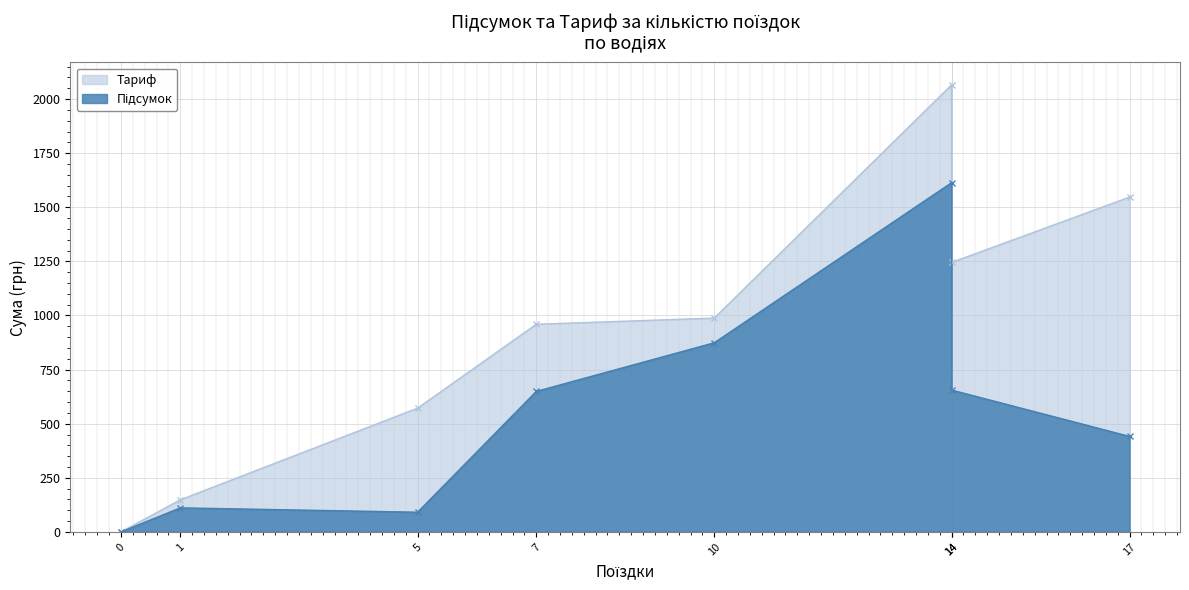

What is the sum of all Тариф values?

7524.8